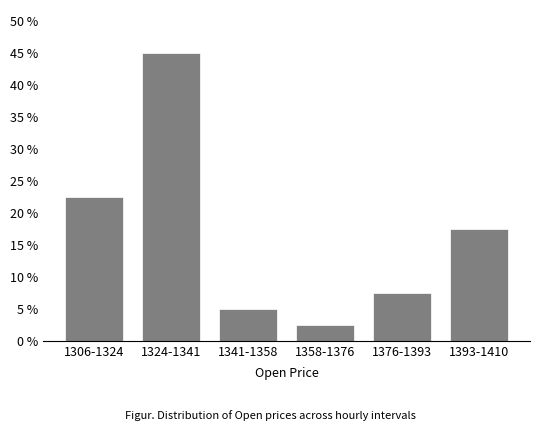

Reading left to right, extract all data points from this chart.

1306-1324=22.5	1324-1341=45.0	1341-1358=5.0	1358-1376=2.5	1376-1393=7.5	1393-1410=17.5